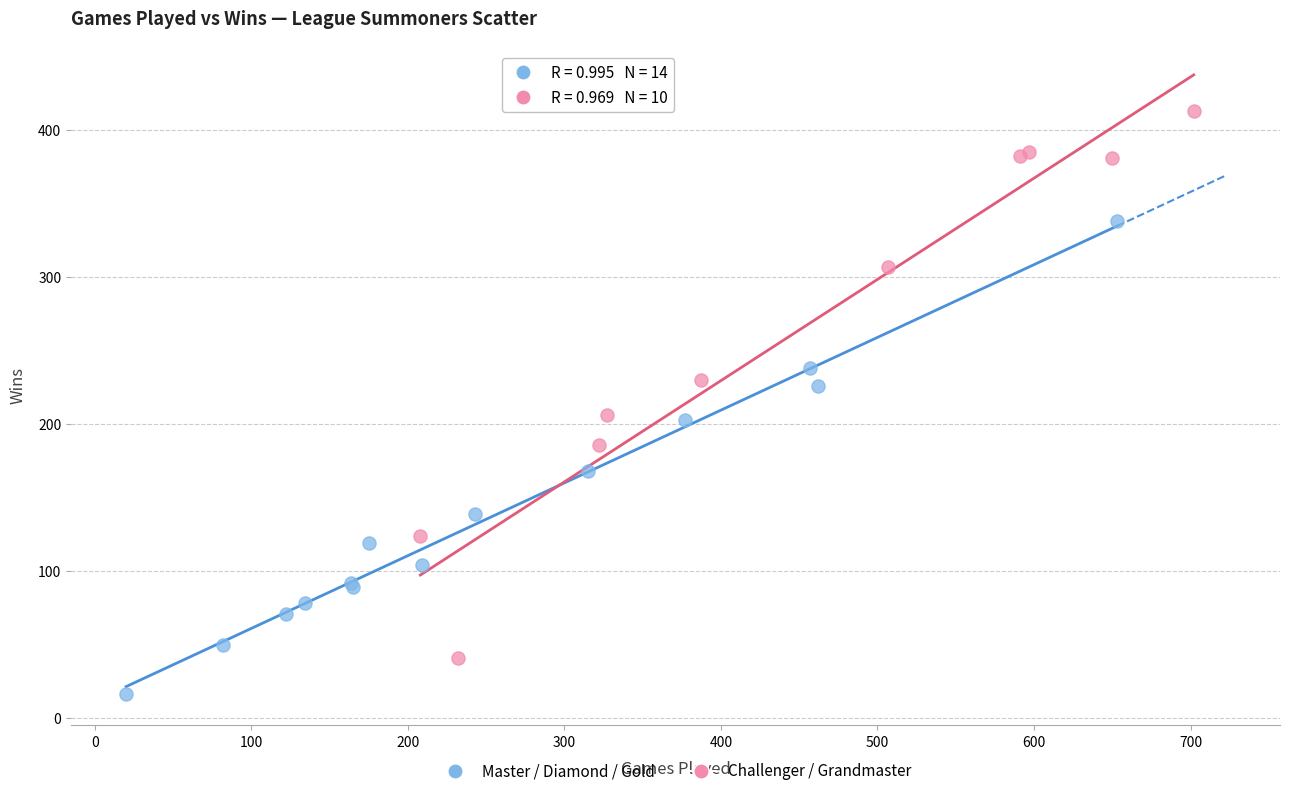

Which series reaches the maximum Y coordinate?

Challenger / Grandmaster